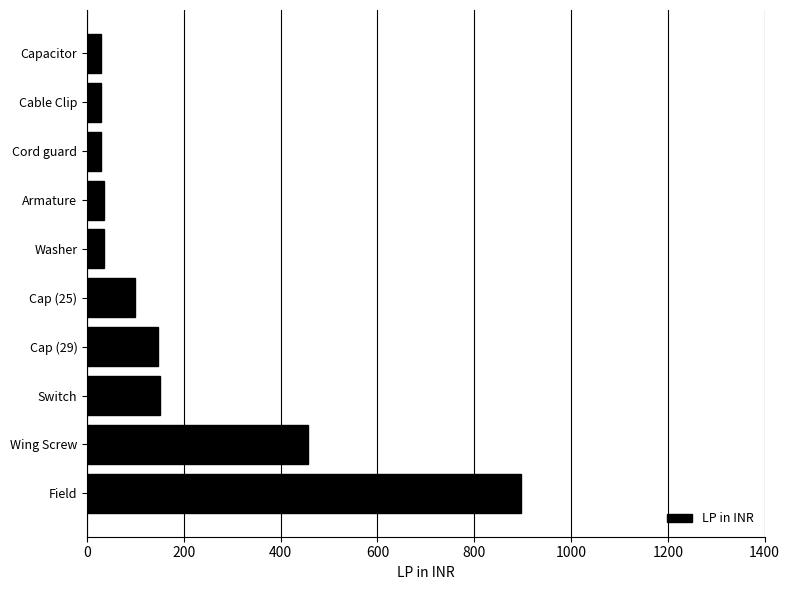

What is the change in value from Cap (29) to Washer?

-112